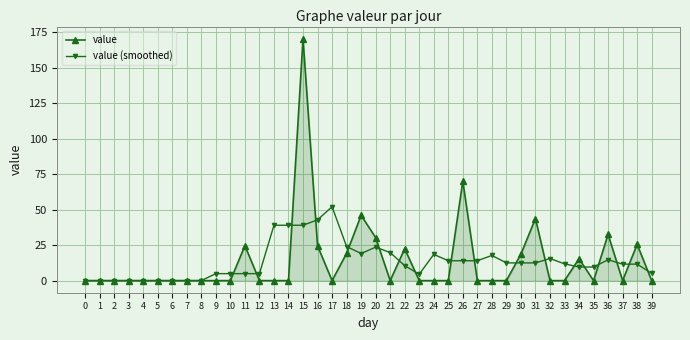

What are all the series names shown in the legend?

value, value (smoothed)